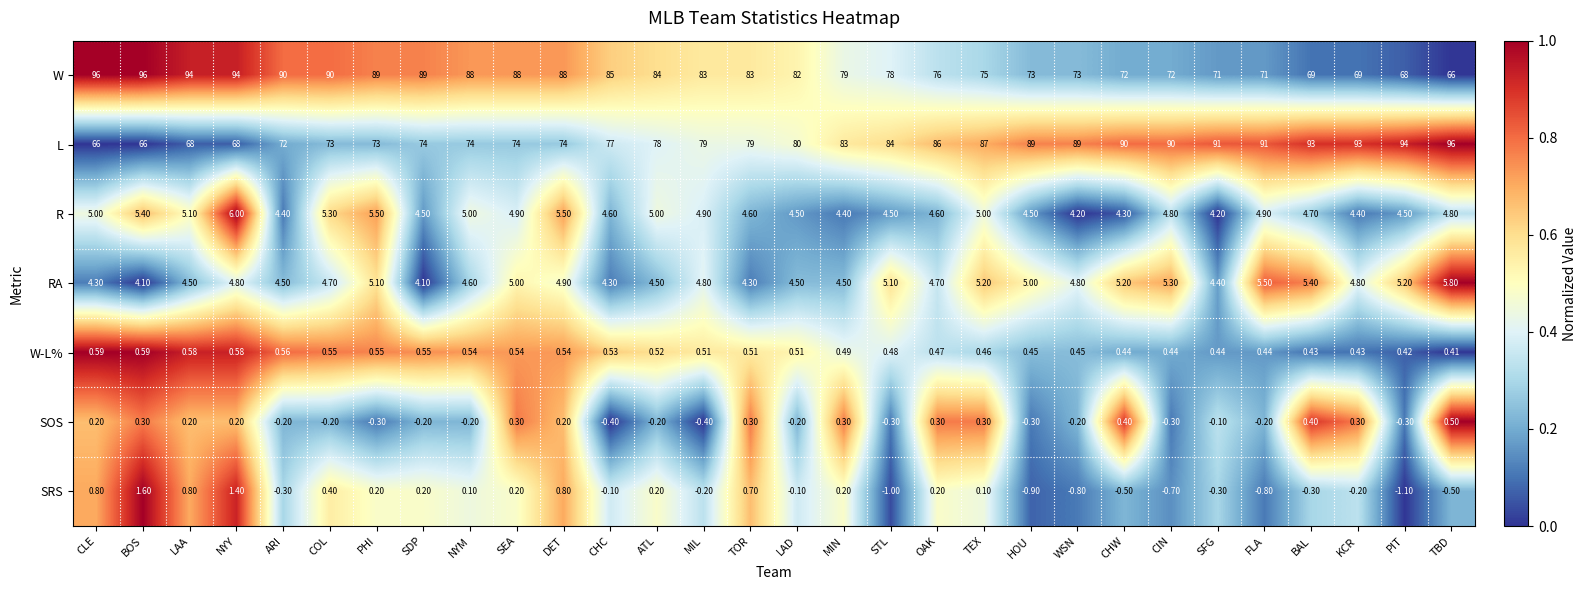

At KCR, list the series in order from largest to smallest.

L, W, RA, R, W-L%, SOS, SRS